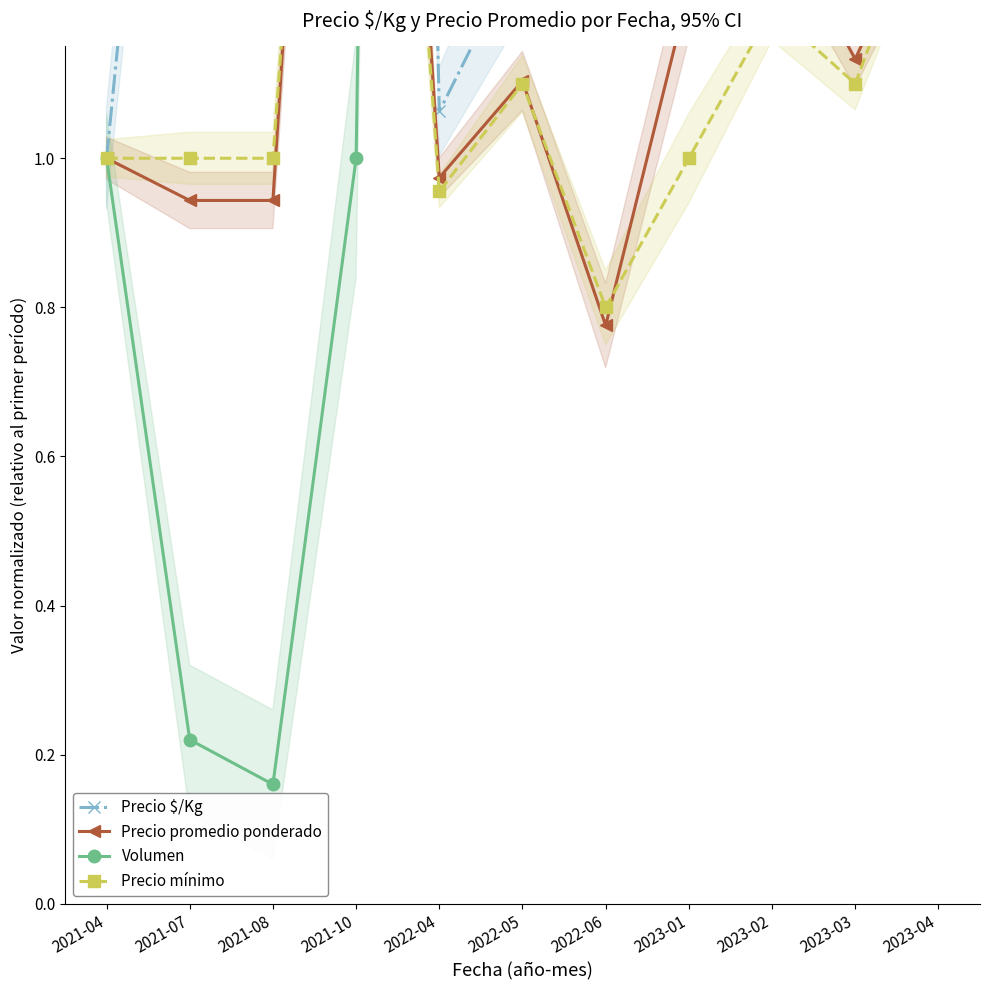

How many lines are shown in the chart?

4